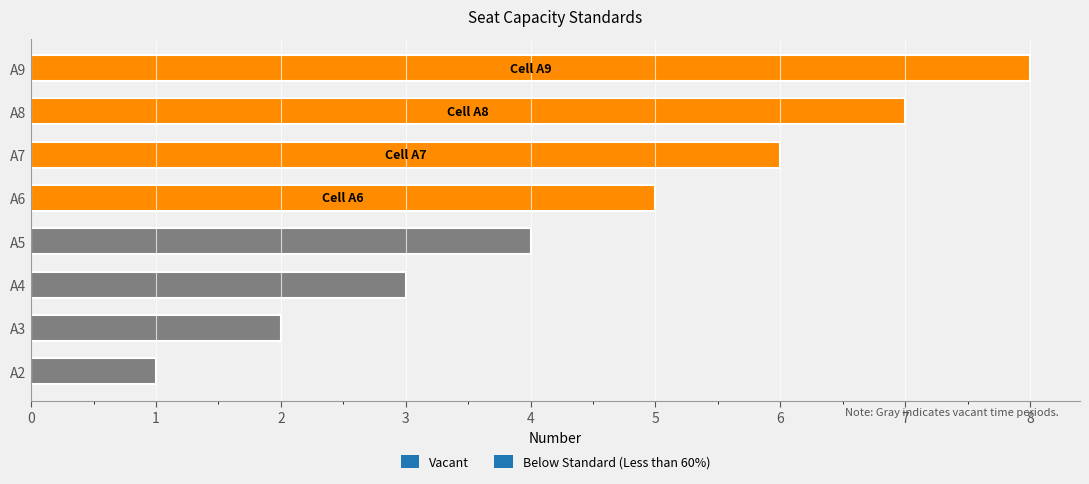

List the labels in order of value, smallest first.

A2, A3, A4, A5, A6, A7, A8, A9